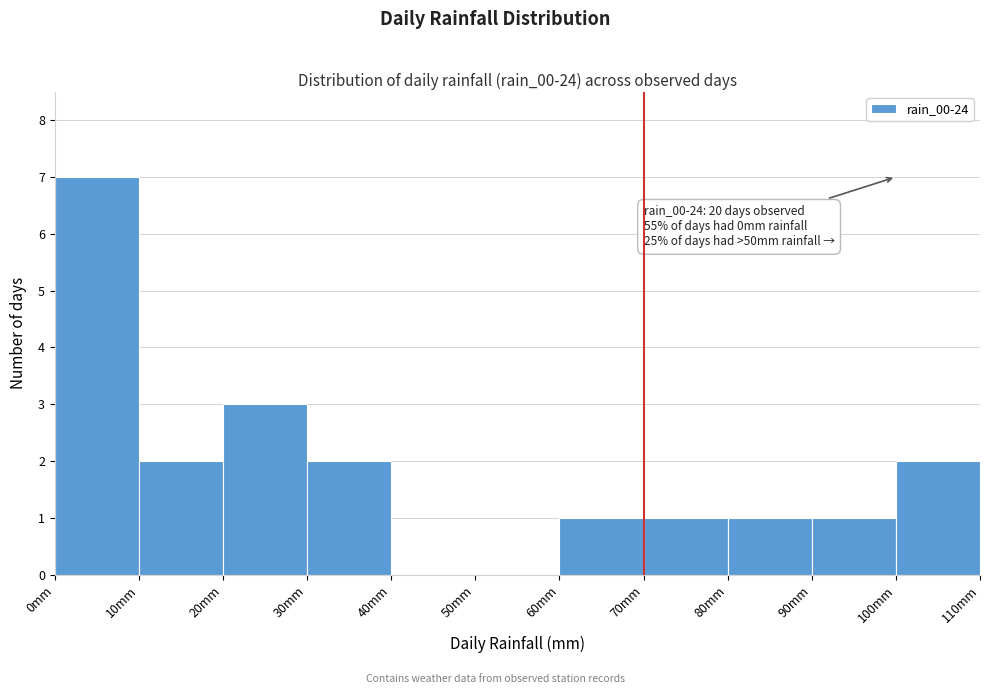

Which range on the x-axis has the tallest bar?

0 to 10